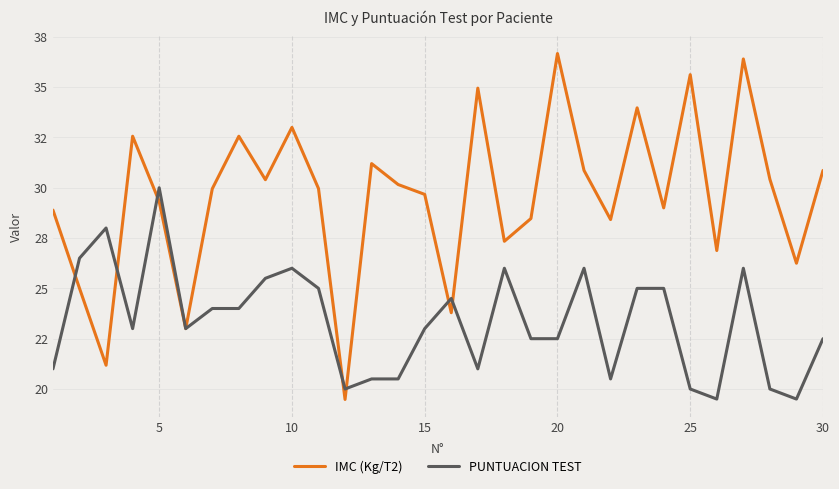

True or false: IMC (Kg/T2) has more than 1 interior local peaks.

True